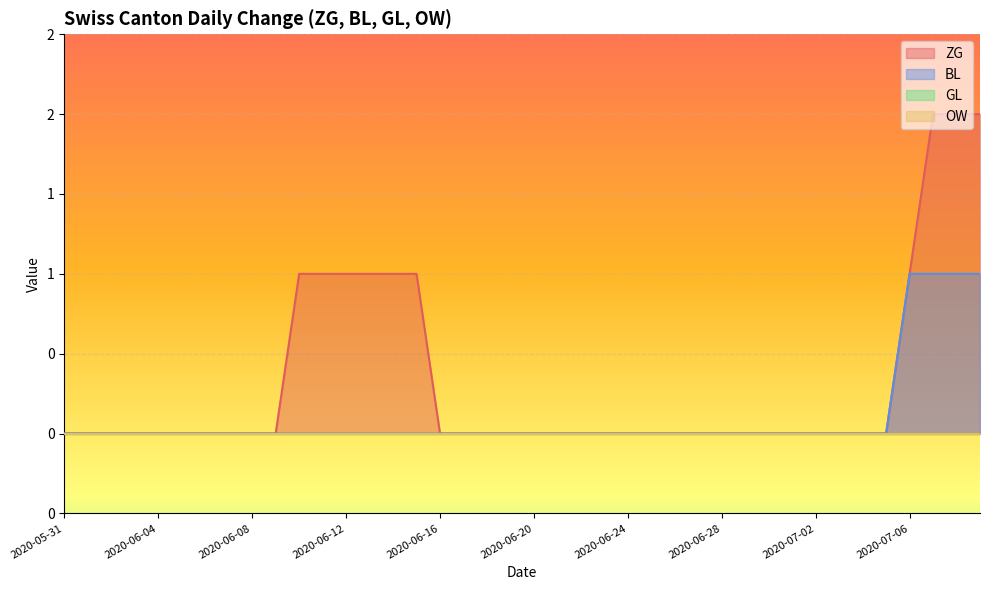

True or false: BL and ZG cross at least once.

False